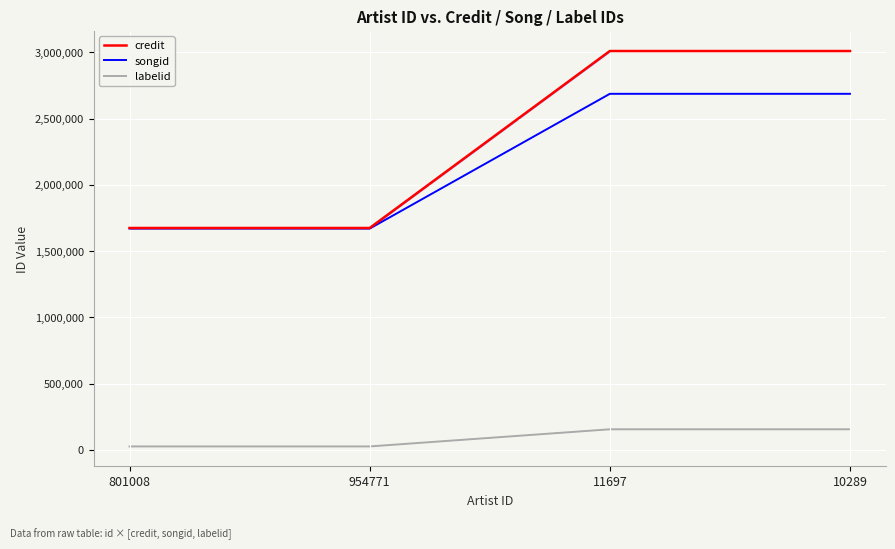

What is the maximum value shown in the chart?

3010330